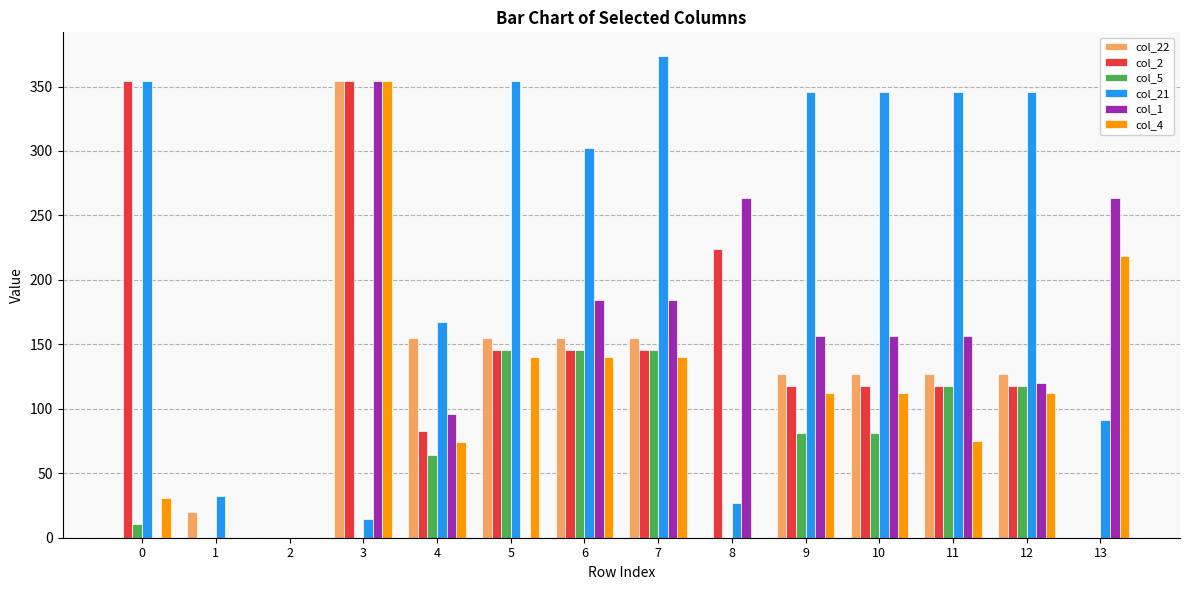

Count the number of data series in this chart.

6